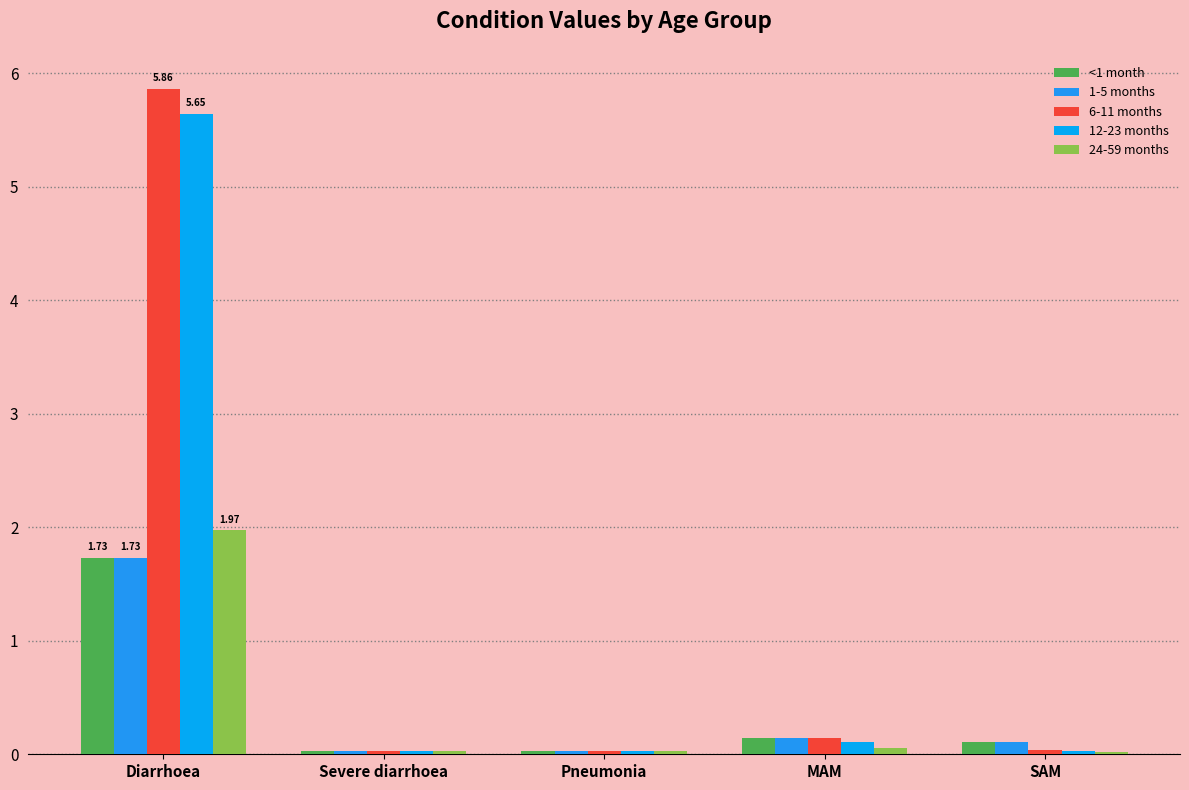

Which series has the largest total across all categories?

6-11 months